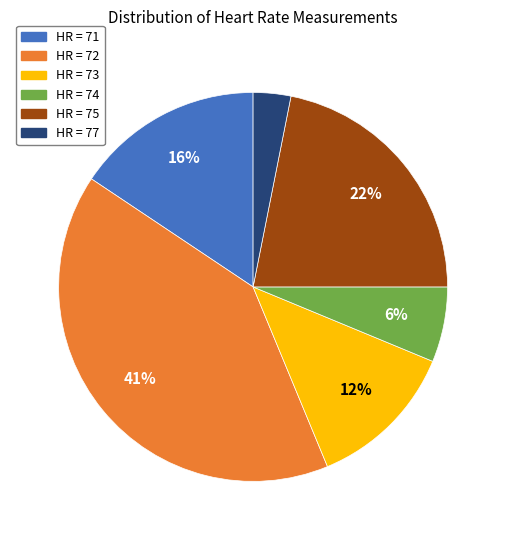

Does any single category account for the majority?

No